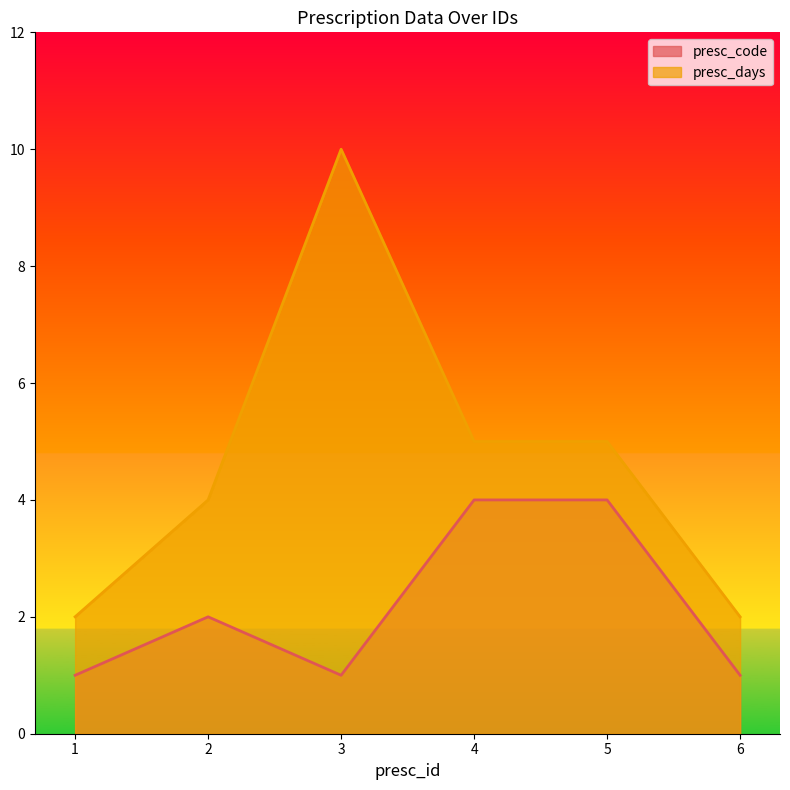

What is the value of the presc_code point at the 6th from the left?

1